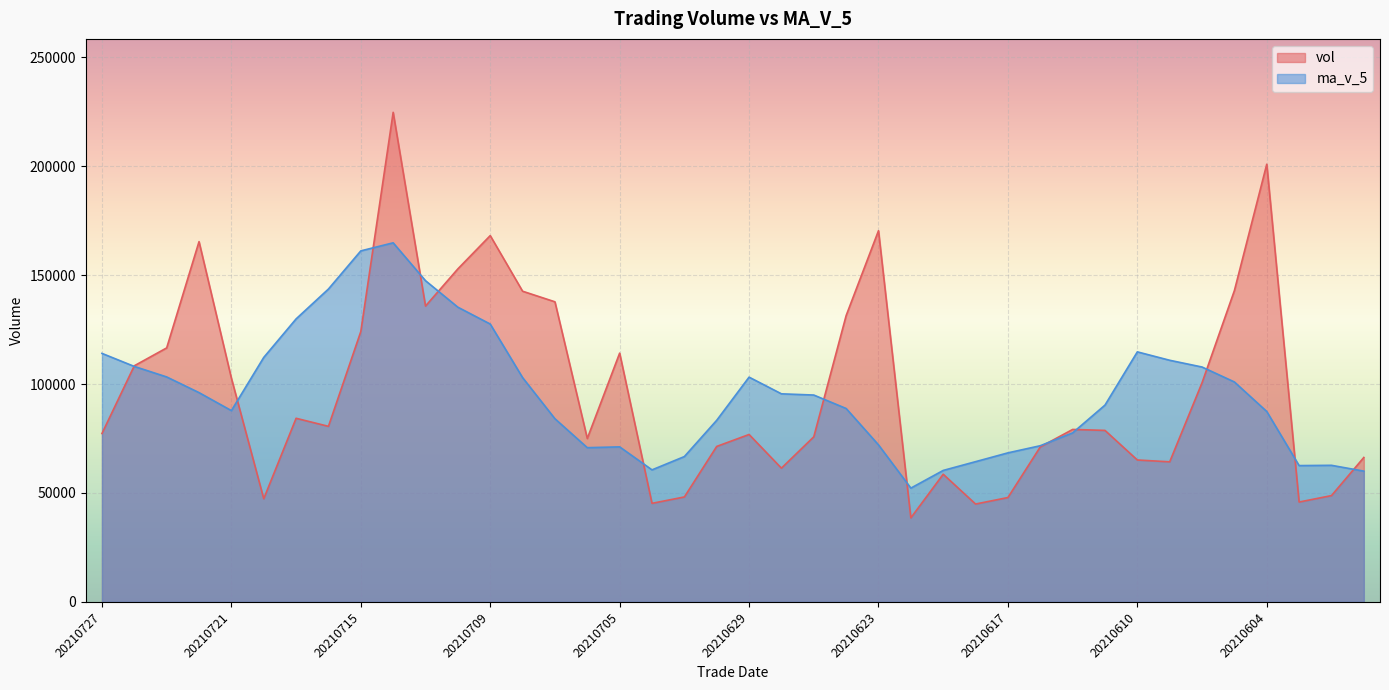

In vol, how many points are higher than both neighbors (excluding endpoints)?

10